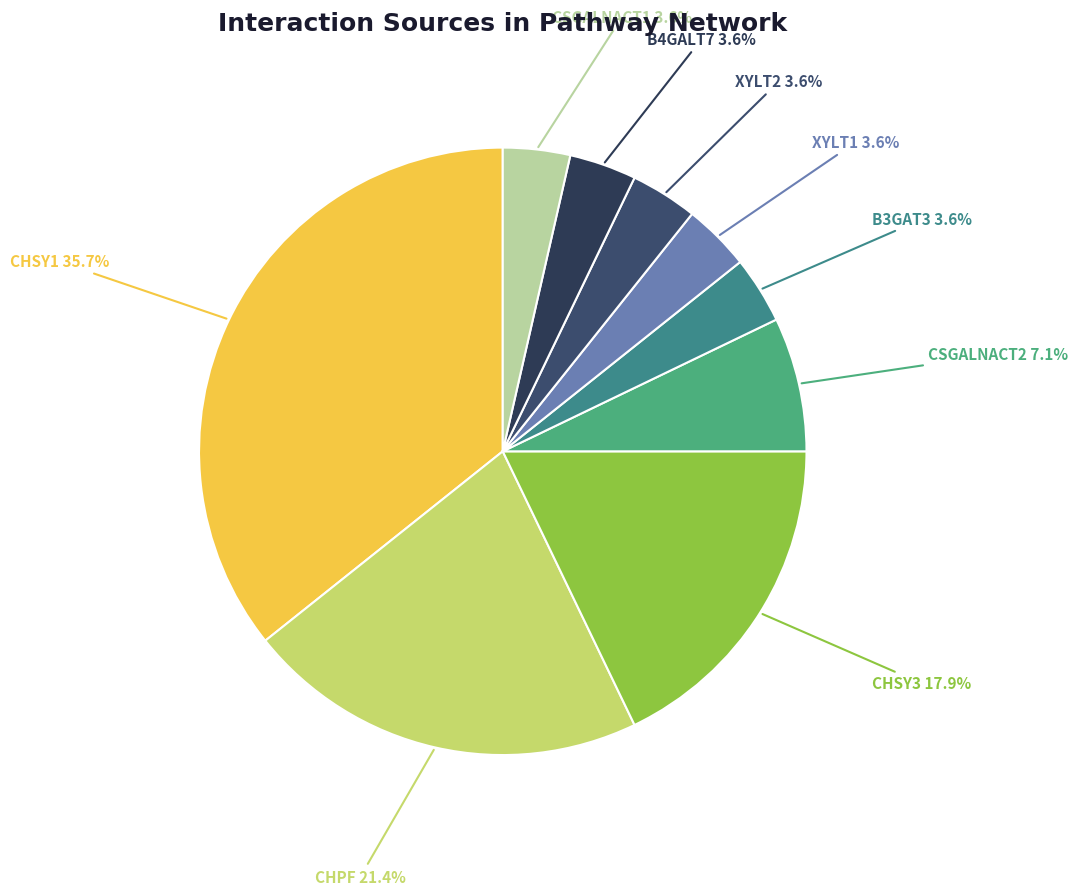

How many slices are in this pie chart?

9